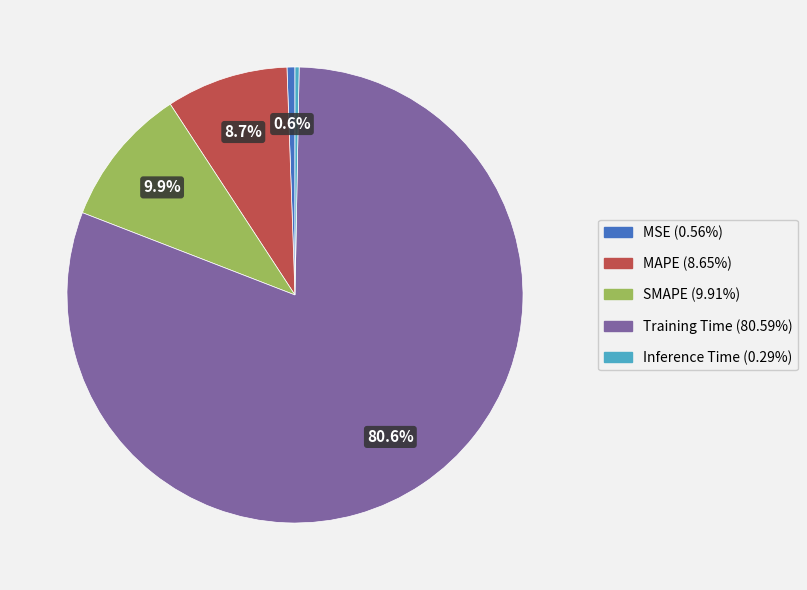

Which category has the biggest portion of the pie?

Training Time